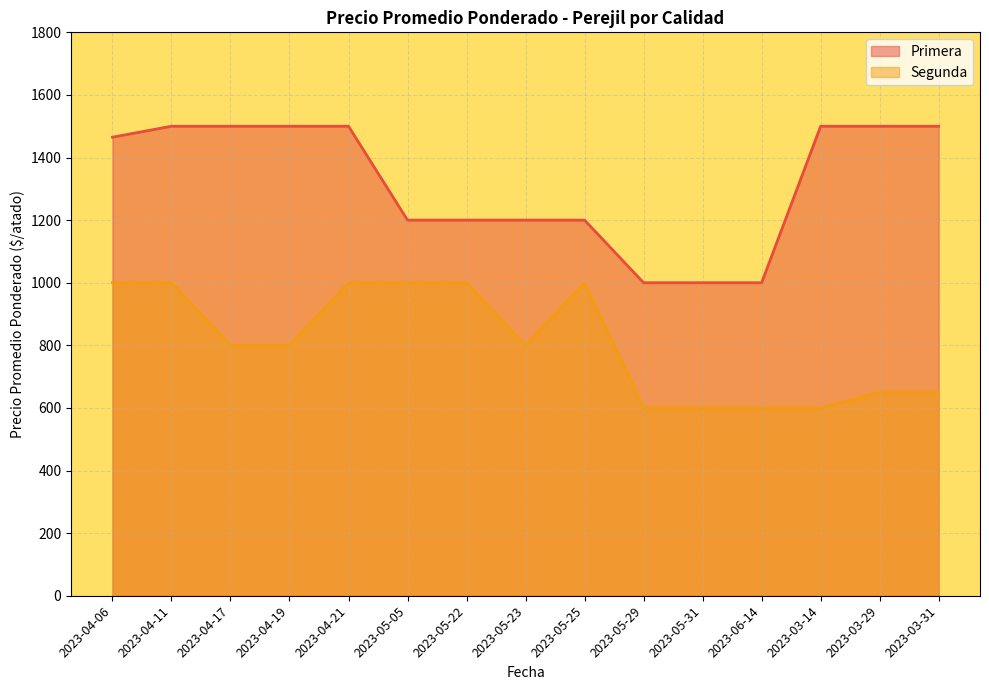

Between 2023-03-14 and 2023-05-05, which is larger?

2023-03-14